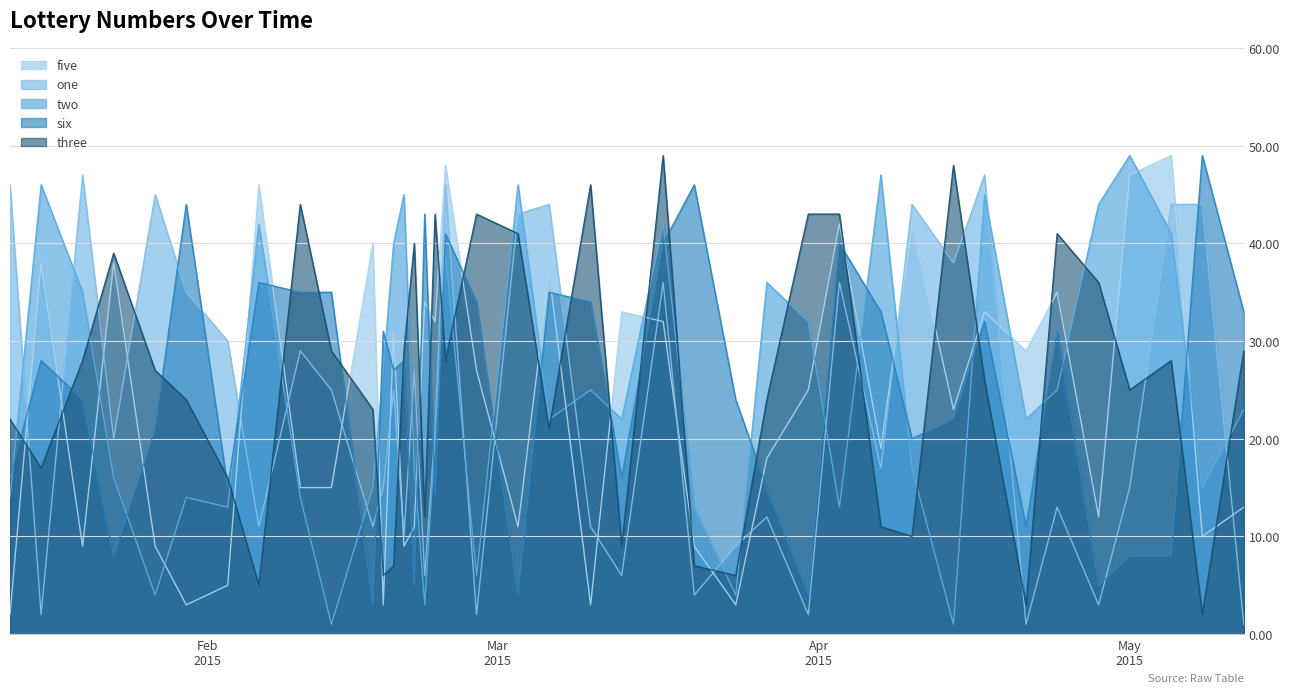

Between 2015-02-03 and 2015-01-23, which is larger?

2015-01-23